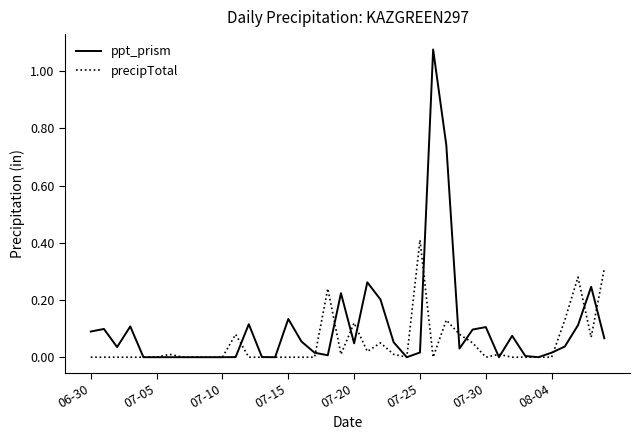

Which series ends up on top after the final intersection of precipTotal and ppt_prism?

precipTotal